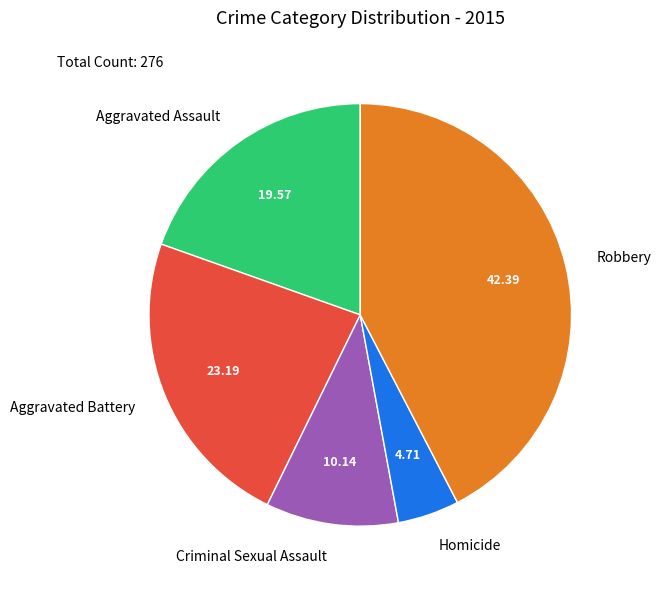

Does Aggravated Assault represent more than half of the total?

No